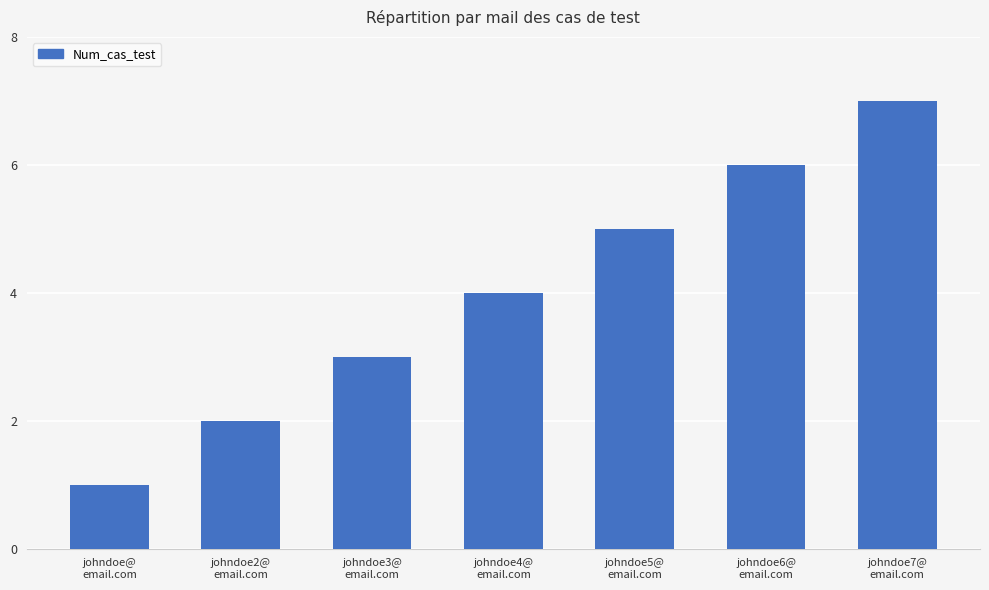

How many bars are there in total?

7